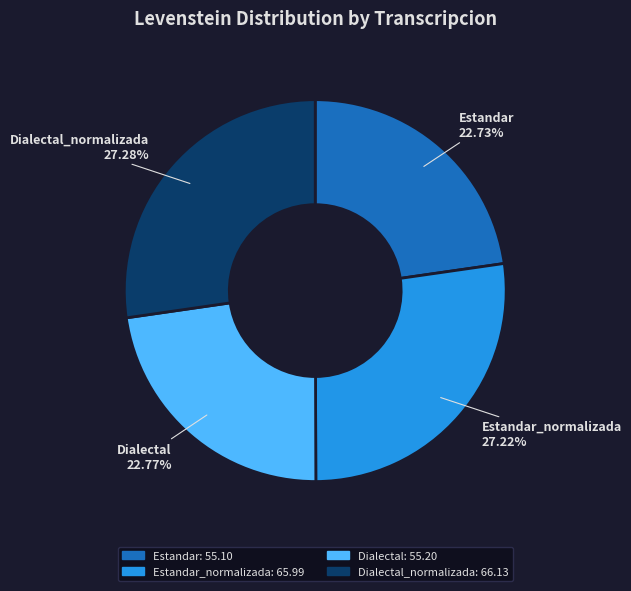

Is there a majority slice in this chart?

No